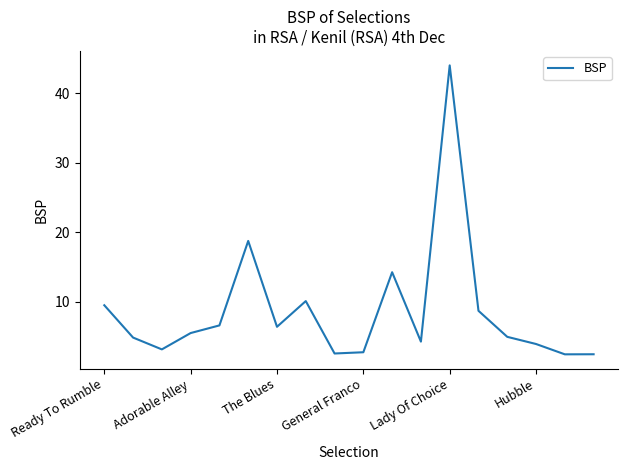

What is the minimum value shown in the chart?

2.4